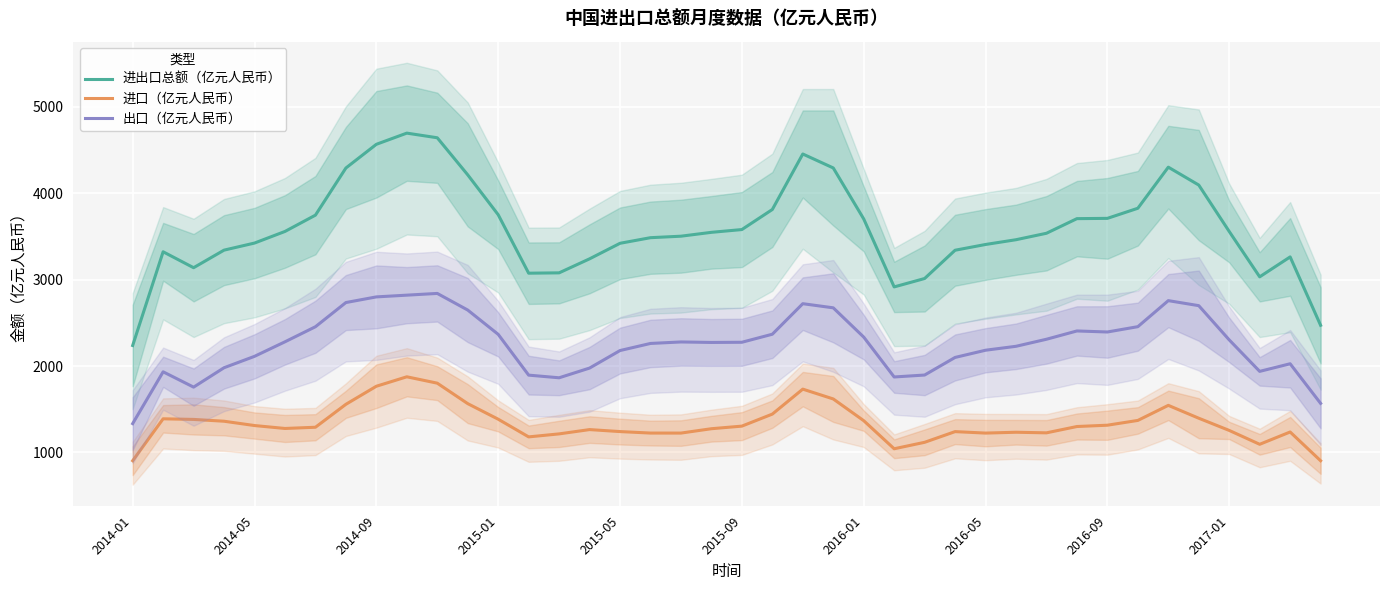

True or false: 进口（亿元人民币） and 进出口总额（亿元人民币） intersect in this chart.

False